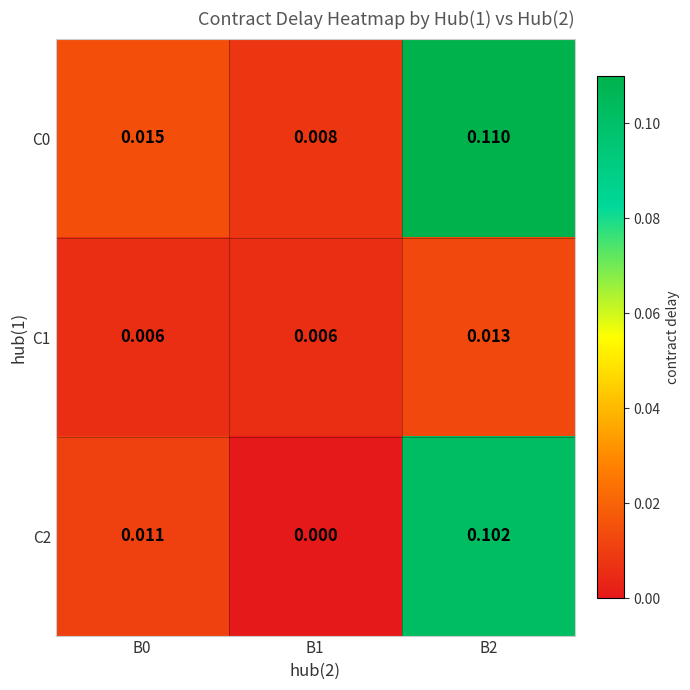

Is the value of C1 at B2 greater than the value of C2 at B0?

Yes